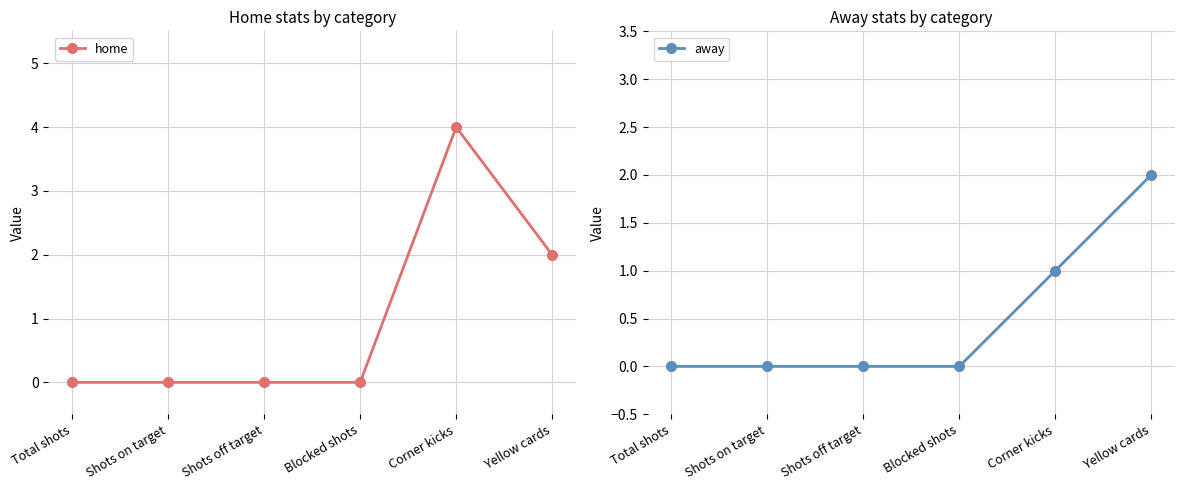

What is the label of the 5th point from the left?

Corner kicks